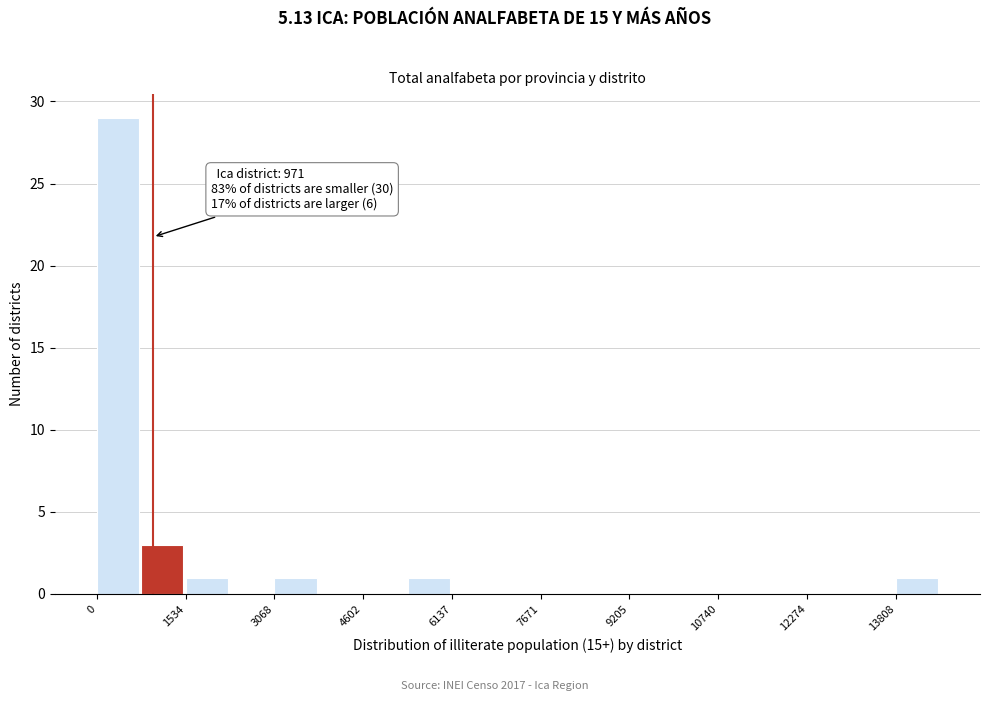

Read against the x-axis, roughly where is the centre of the tallest bar?

400